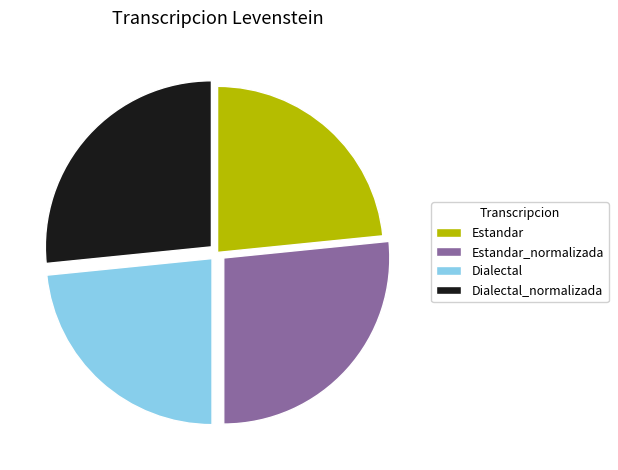

What is the ratio of the value at Dialectal_normalizada to the value at Dialectal?

1.1